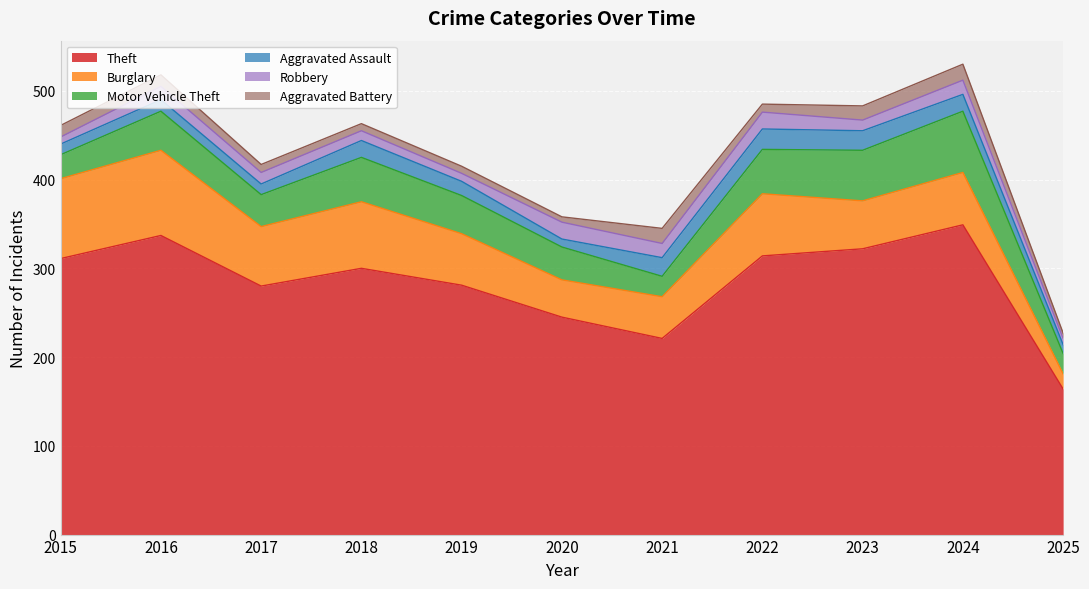

What is the greatest value displayed?

349